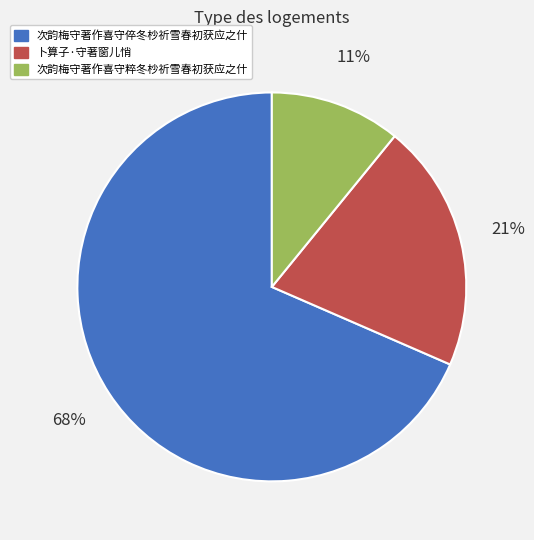

To the nearest percent, what portion does 卜算子·守著窗儿悄 represent?

21%